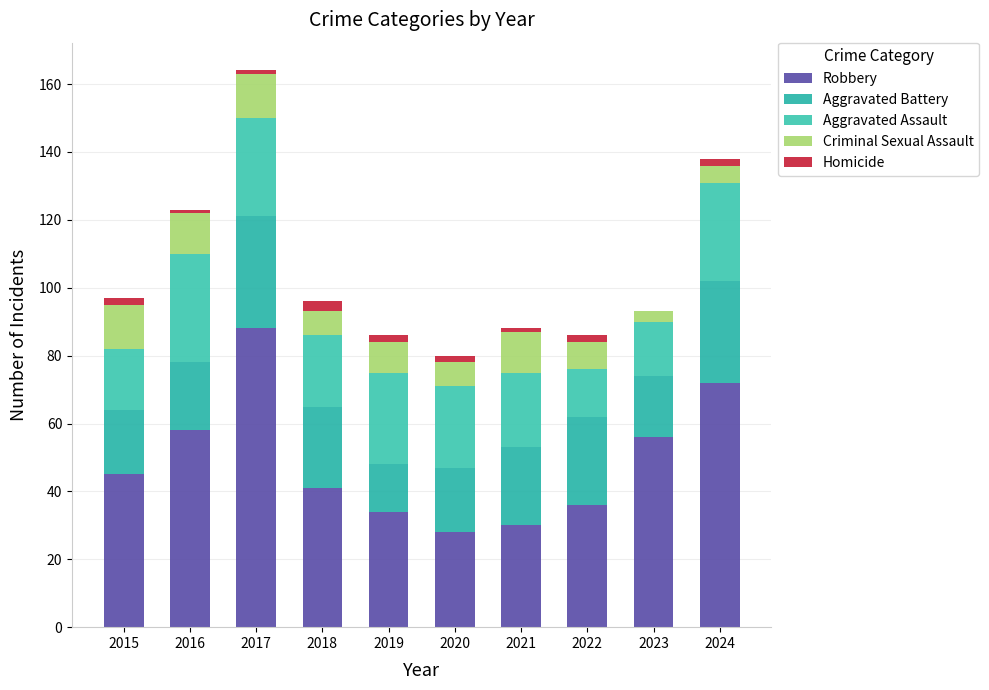

How many categories are shown in the chart?

10